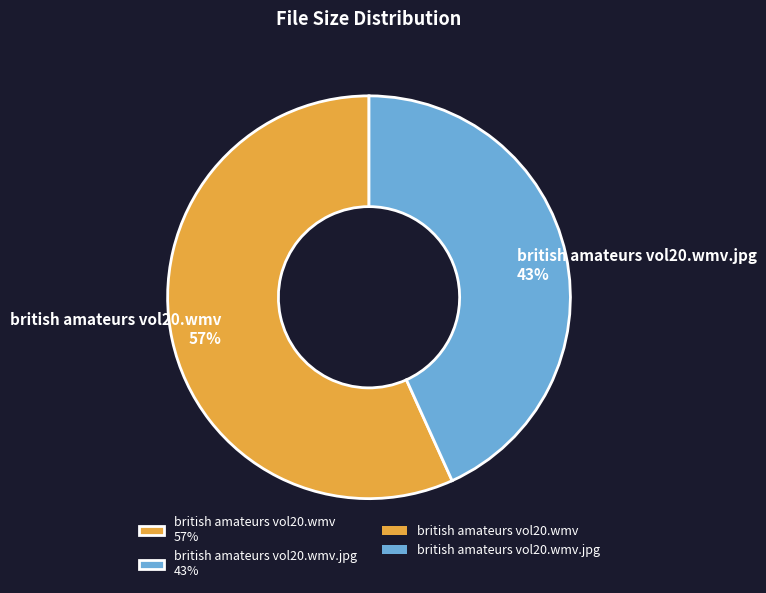

Is it true that british amateurs vol20.wmv 57% is 51% of the pie?

False